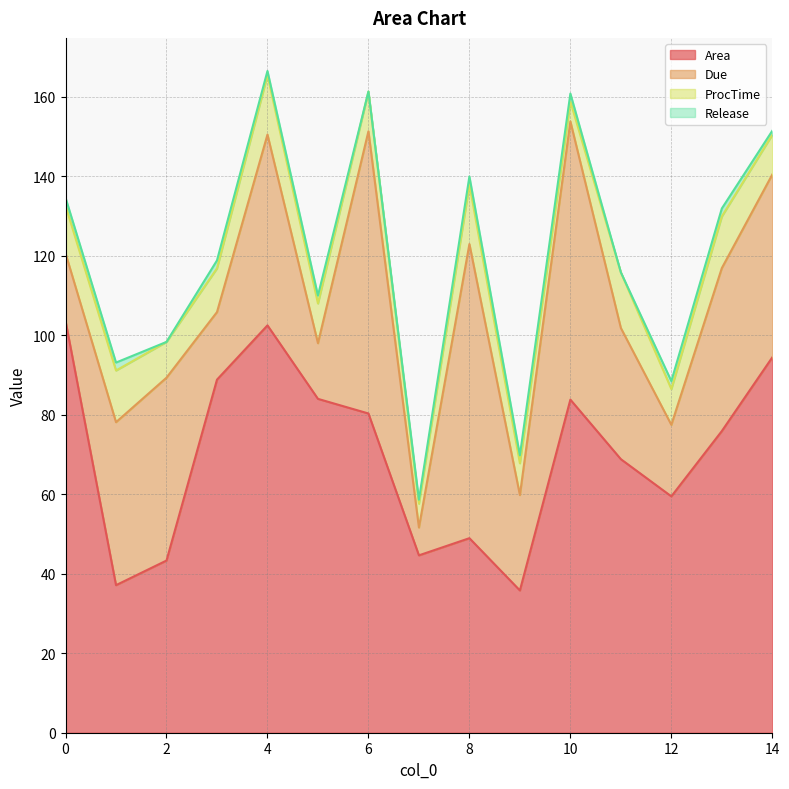

Reading left to right, transcribe all the data shown in this chart.

Area: 0=103.6	1=37.1	2=43.3	3=88.8	4=102.5	5=84.0	6=80.3	7=44.6	8=48.9	9=35.8	10=83.8	11=68.8	12=59.5	13=75.9	14=94.4
Due: 0=17.0	1=41.0	2=46.0	3=17.0	4=48.0	5=14.0	6=71.0	7=7.0	8=74.0	9=24.0	10=70.0	11=33.0	12=18.0	13=41.0	14=46.0
ProcTime: 0=12.0	1=13.0	2=9.0	3=11.0	4=15.0	5=10.0	6=10.0	7=6.0	8=15.0	9=8.0	10=5.0	11=14.0	12=9.0	13=13.0	14=10.0
Release: 0=2.0	1=2.0	2=0.0	3=2.0	4=1.0	5=2.0	6=0.0	7=1.0	8=2.0	9=2.0	10=2.0	11=0.0	12=2.0	13=2.0	14=1.0